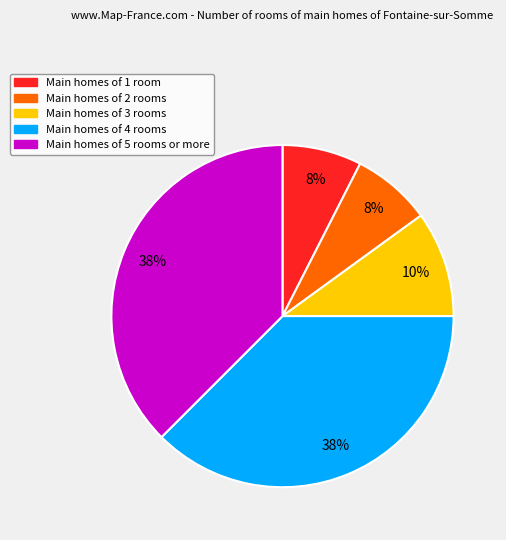

To the nearest percent, what is the average slice percentage?

20%